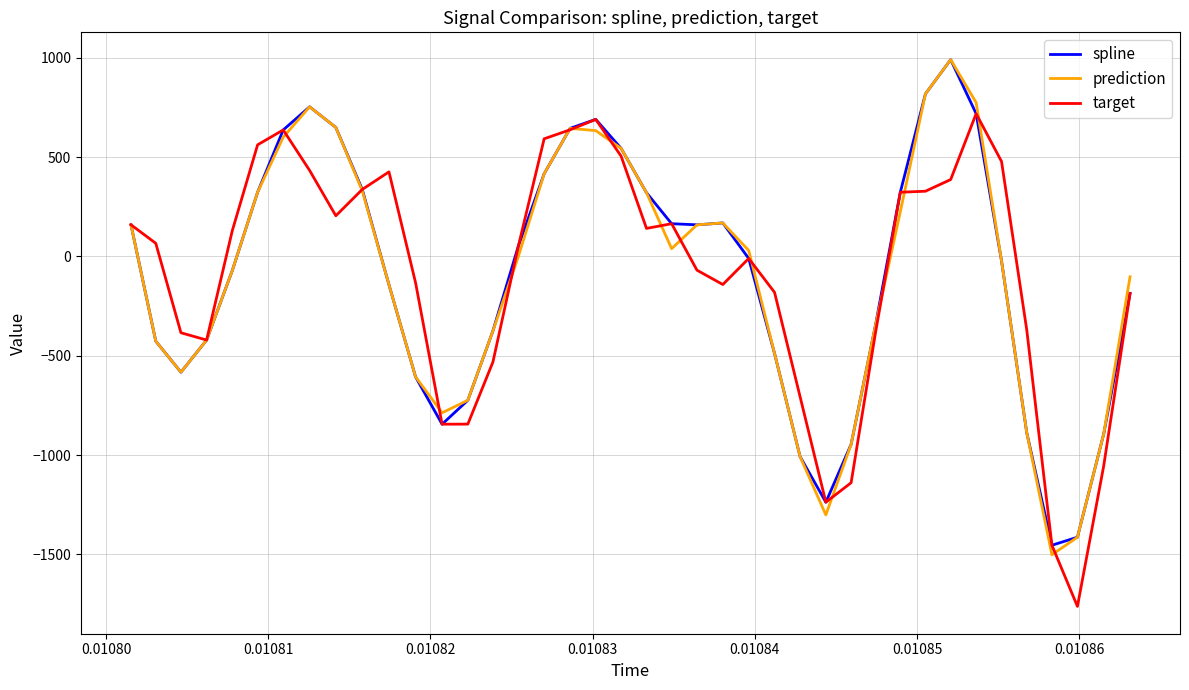

What is the highest value of the spline series?

989.9